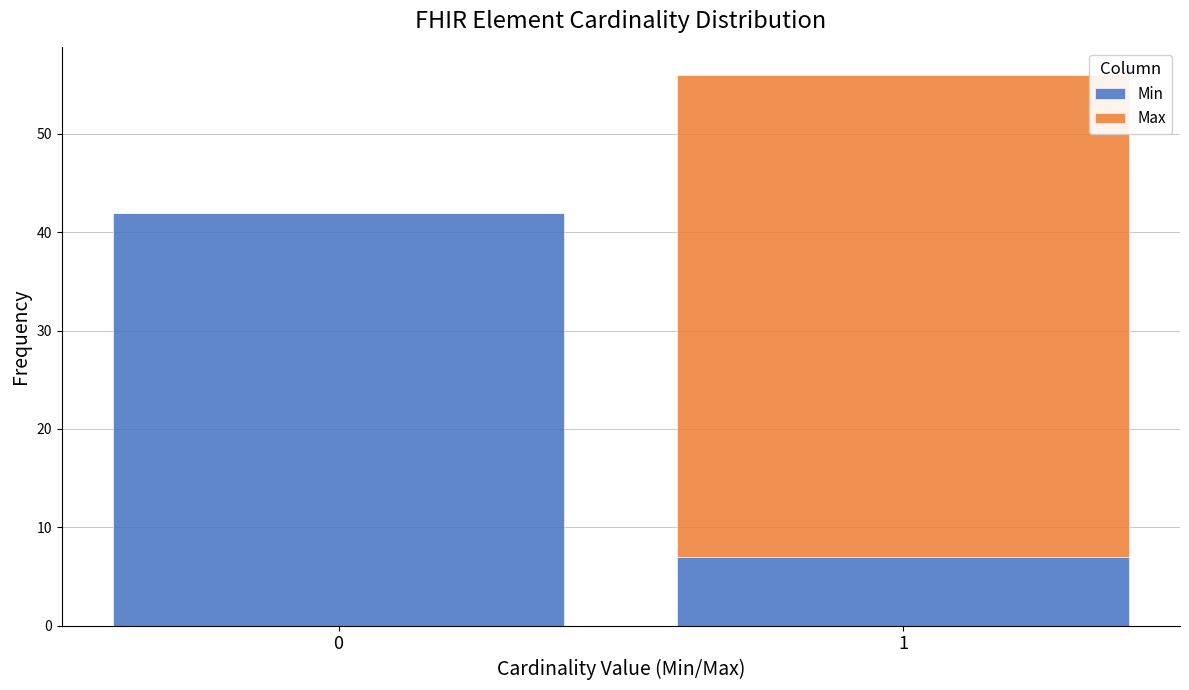

Reading left to right, what are the values for Min?

0=42	1=7